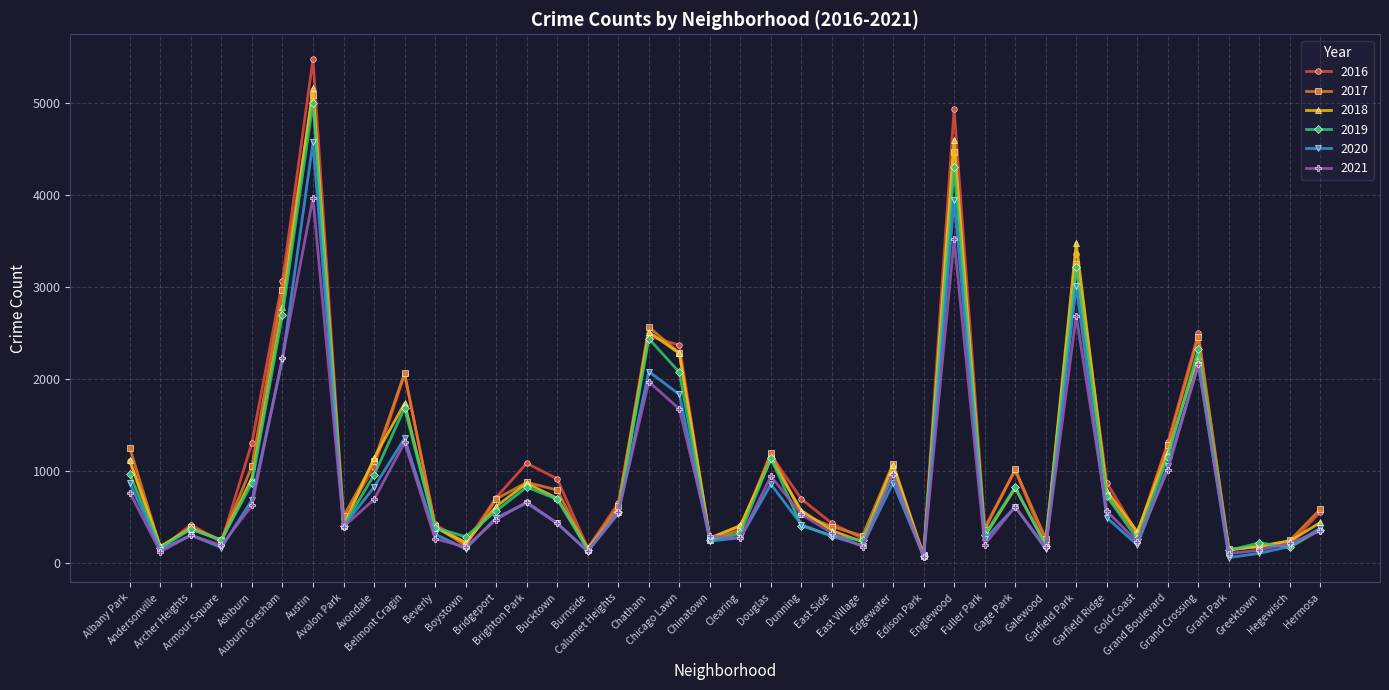

What is the sum of the 2021 values at Calumet Heights and Archer Heights?

862